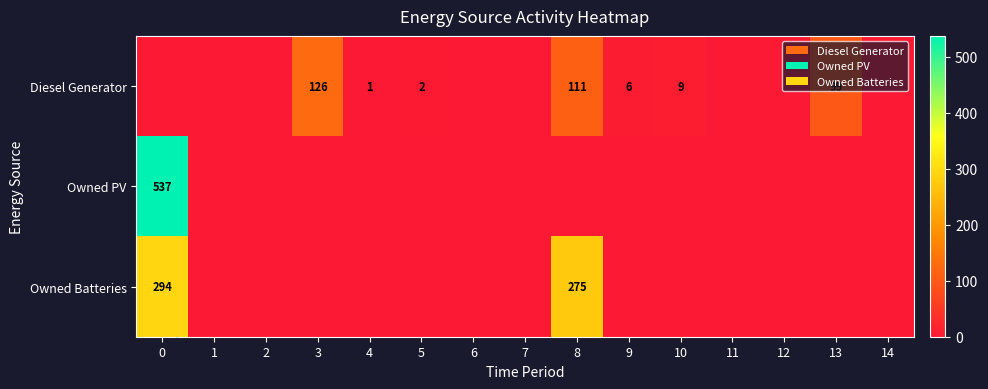

How many series are shown in this chart?

3